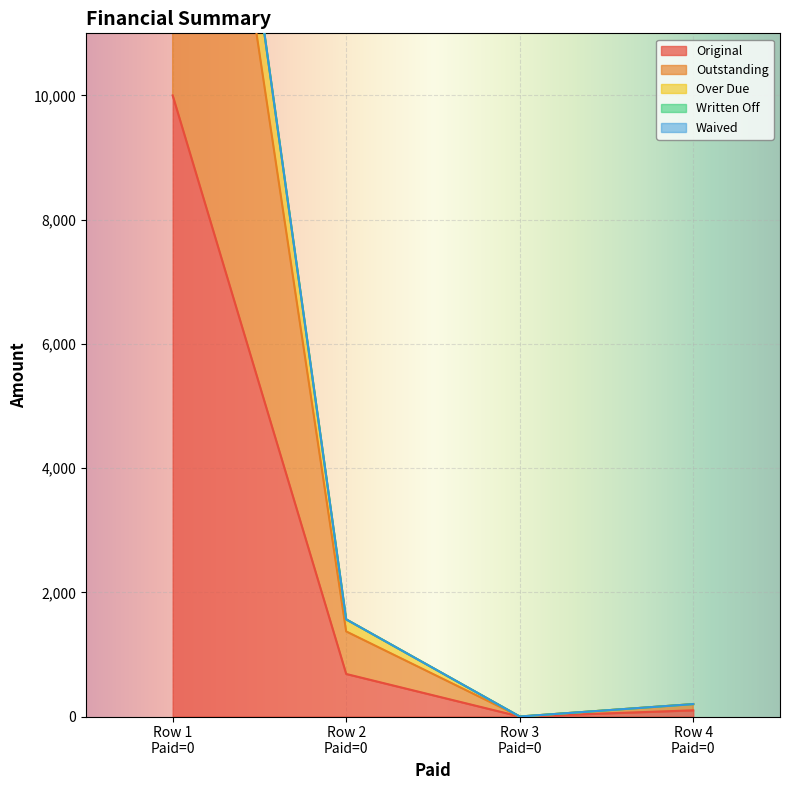

True or false: Original has more than 2 points higher than both neighbors.

False